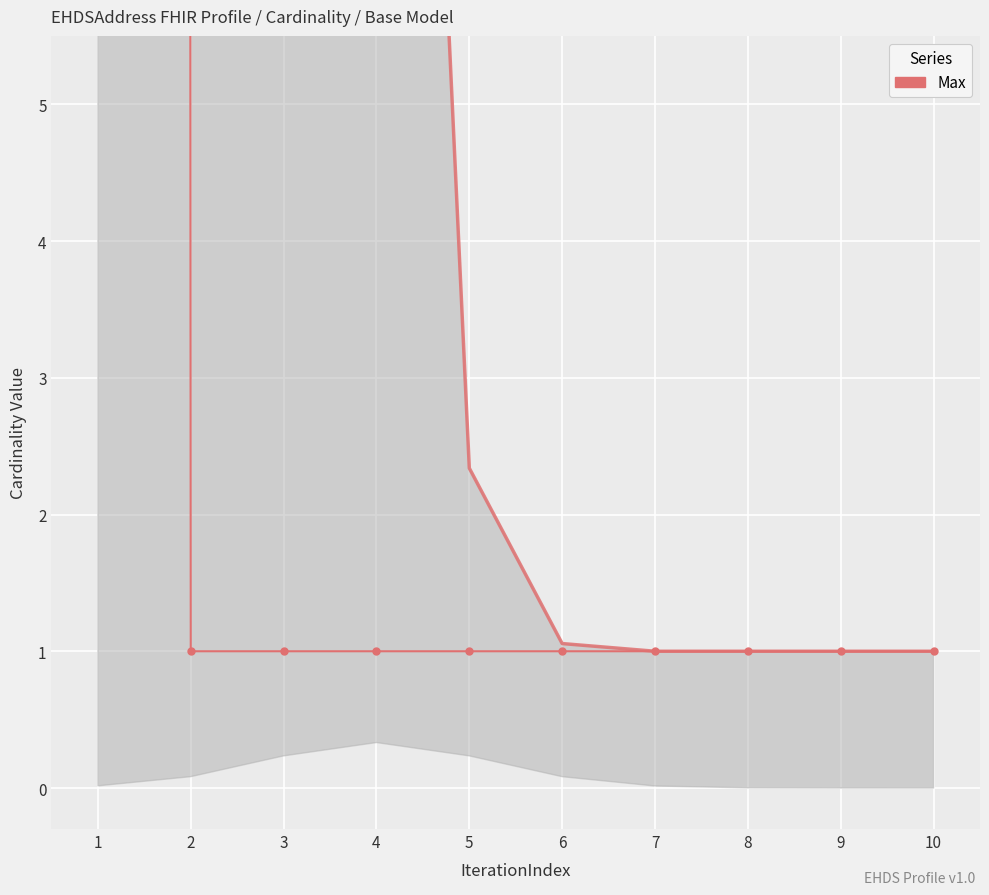

What is the value of the 8th point from the left?

1